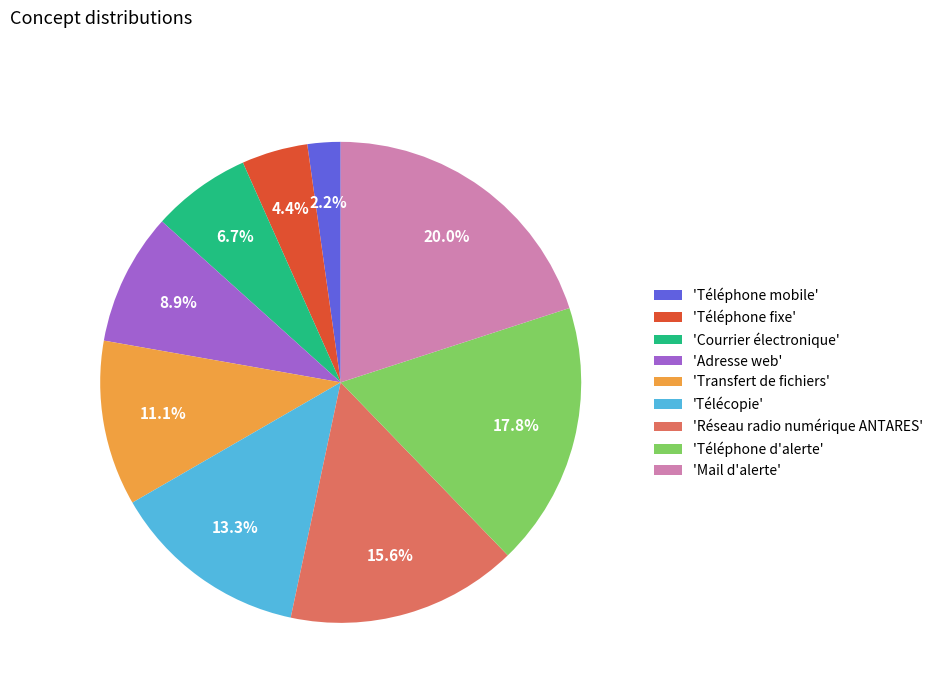

To the nearest percent, what is the difference between the largest and smallest slice percentages?

18%